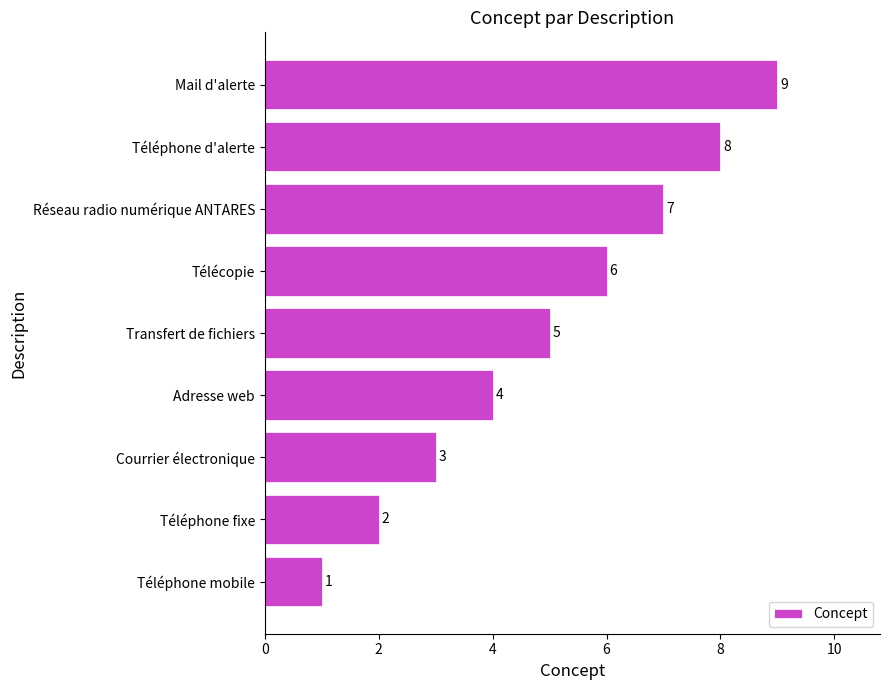

What is the difference between the second highest and minimum values?

7